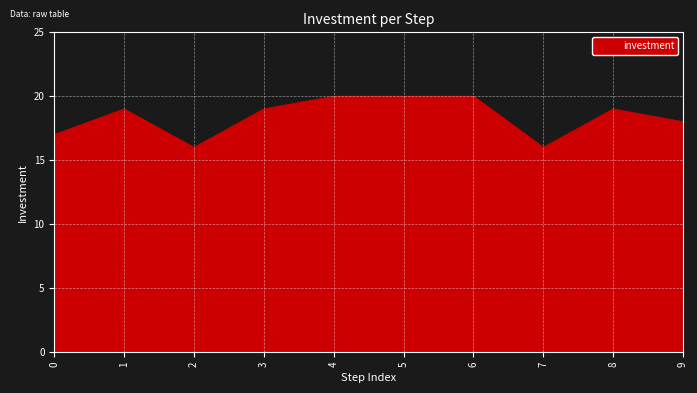

What is the ratio of the value at 0 to the value at 3?

0.9